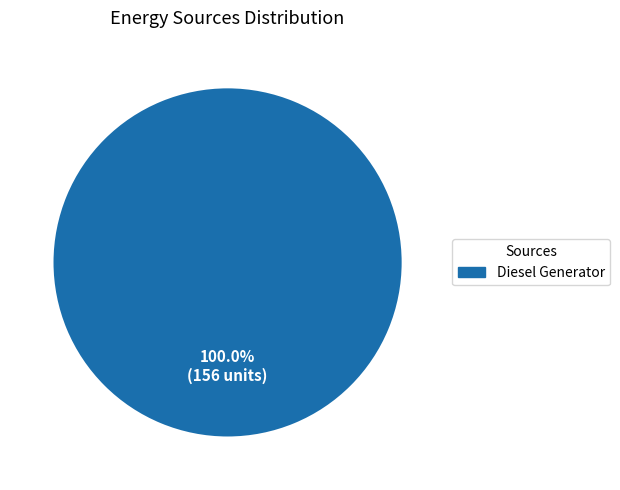

How many segments does this pie chart have?

1